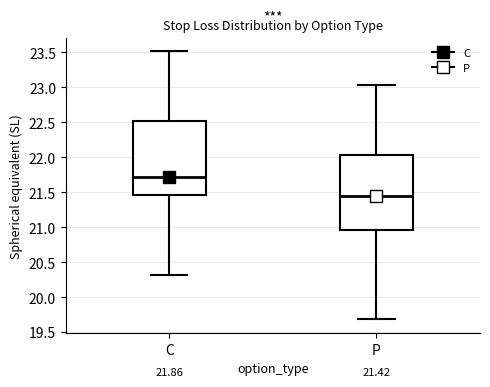

Which box has the highest median line?

C